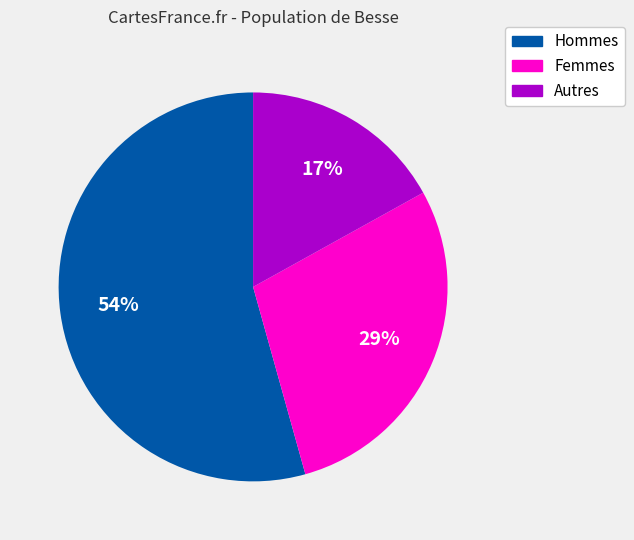

True or false: Autres accounts for 17% of the total.

True